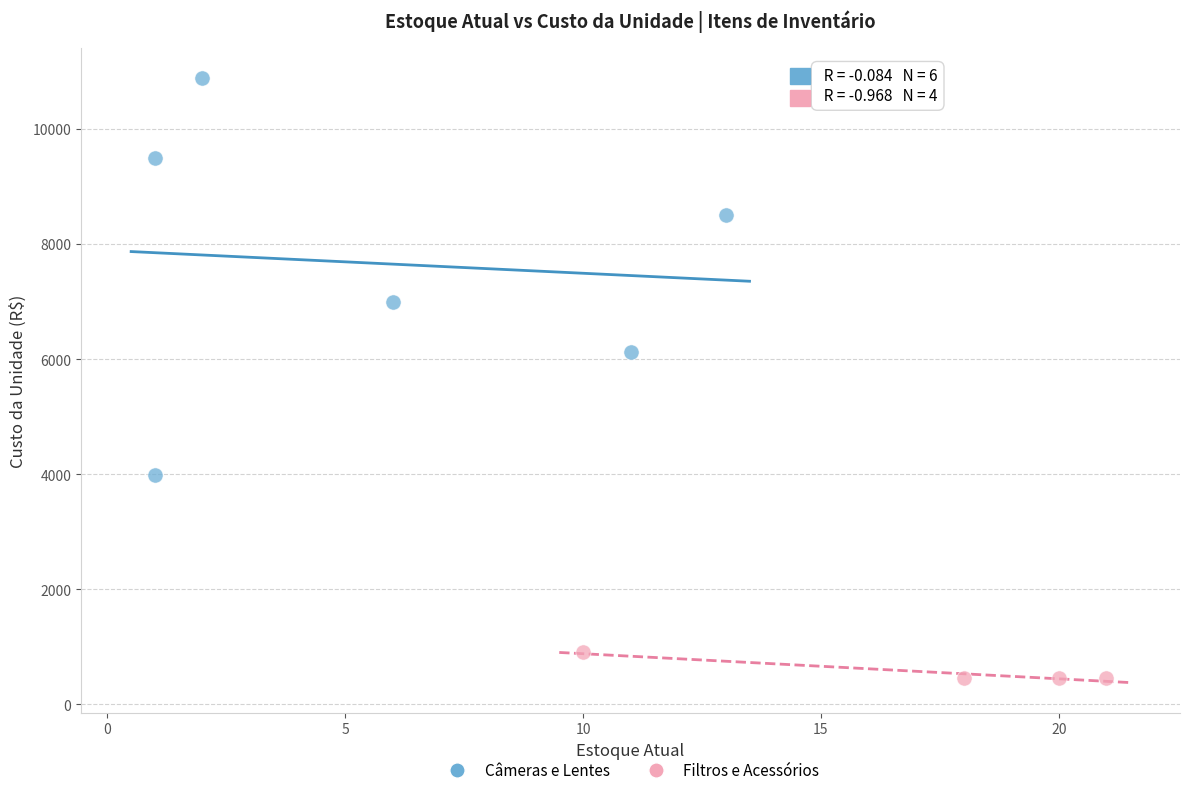

Which series contains the highest Y value?

Câmeras e Lentes